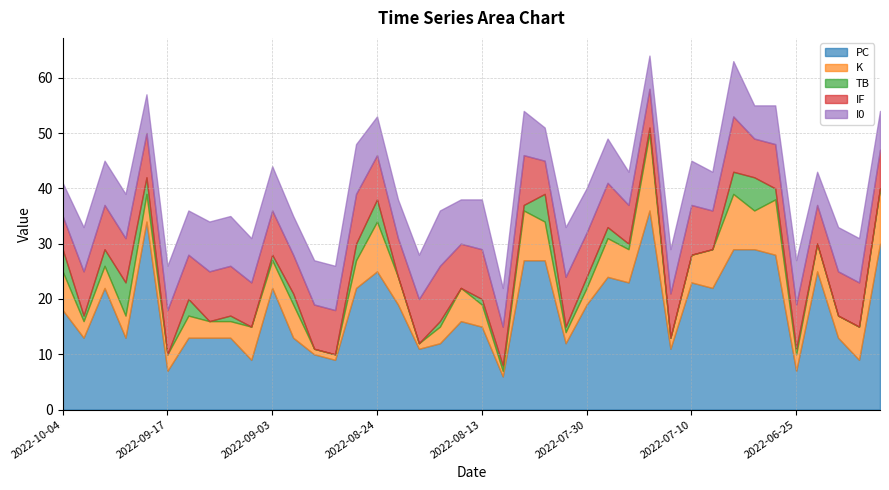

What is the maximum value for PC?

36